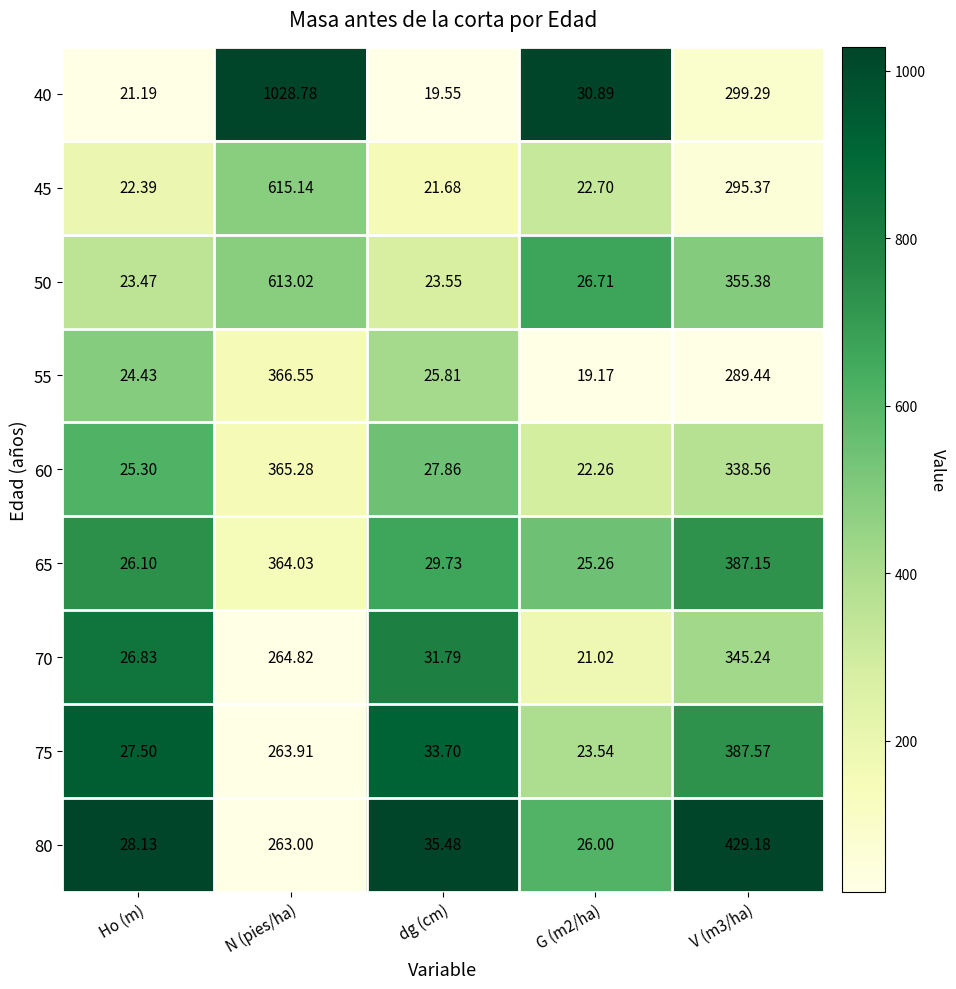

Which label corresponds to the largest value in the chart?

N (pies/ha)